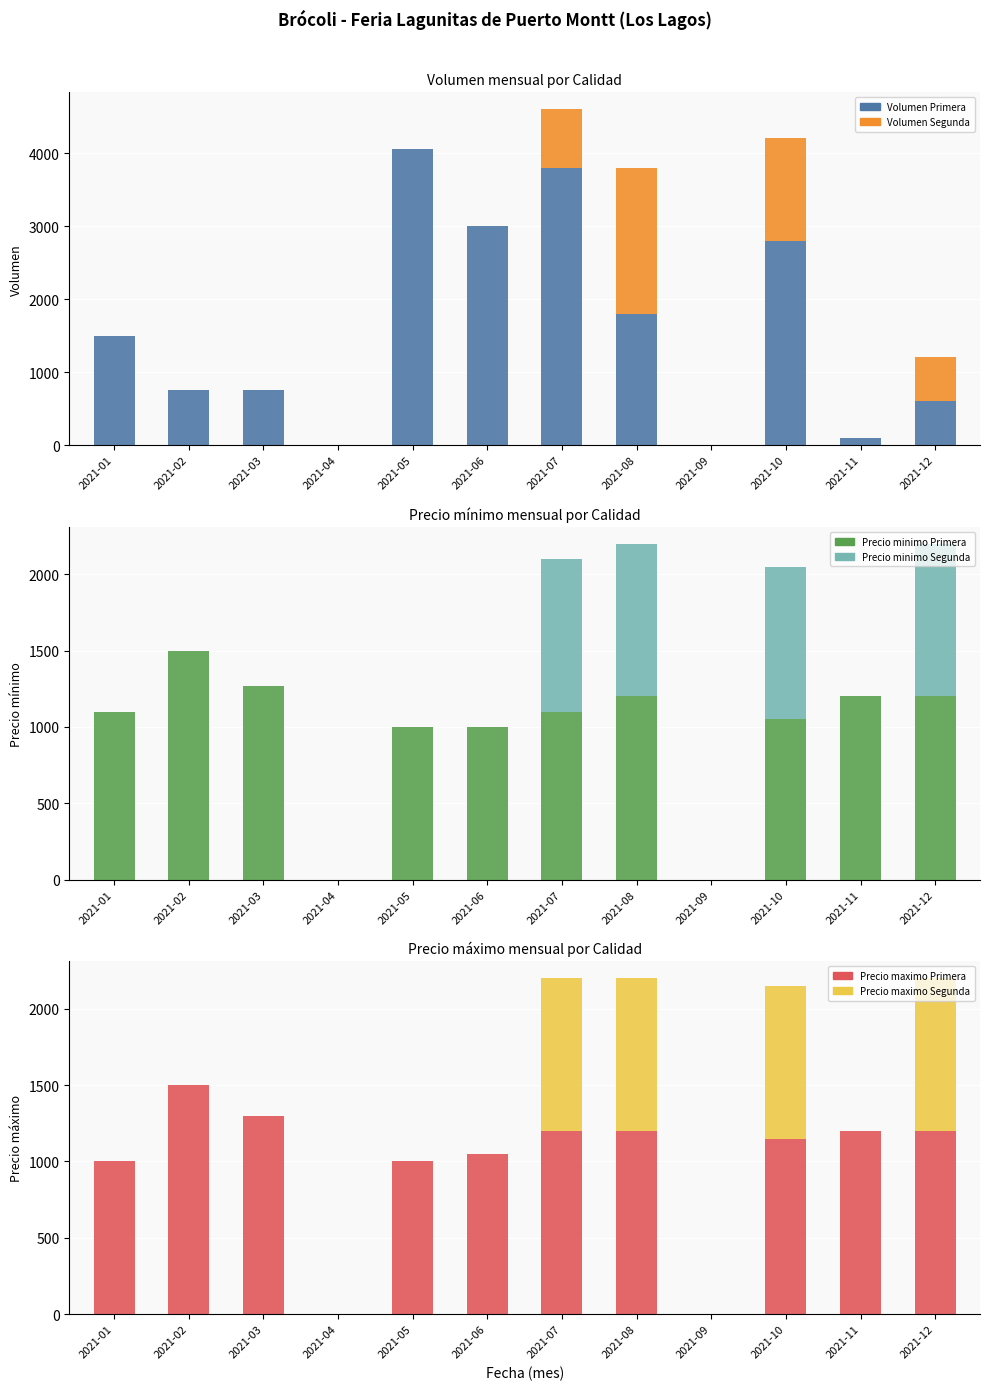

Reading right to left, what are all the values shown in this chart?

Volumen Primera: 2021-12=600	2021-11=100	2021-10=2800	2021-09=0	2021-08=1800	2021-07=3800	2021-06=3000	2021-05=4050	2021-04=0	2021-03=750	2021-02=750	2021-01=1500
Volumen Segunda: 2021-12=600	2021-11=0	2021-10=1400	2021-09=0	2021-08=2000	2021-07=800	2021-06=0	2021-05=0	2021-04=0	2021-03=0	2021-02=0	2021-01=0
Precio minimo Primera: 2021-12=1200	2021-11=1200	2021-10=1050	2021-09=0	2021-08=1200	2021-07=1100	2021-06=1000	2021-05=1000	2021-04=0	2021-03=1267	2021-02=1500	2021-01=1100
Precio minimo Segunda: 2021-12=1000	2021-11=0	2021-10=1000	2021-09=0	2021-08=1000	2021-07=1000	2021-06=0	2021-05=0	2021-04=0	2021-03=0	2021-02=0	2021-01=0
Precio maximo Primera: 2021-12=1200	2021-11=1200	2021-10=1150	2021-09=0	2021-08=1200	2021-07=1200	2021-06=1050	2021-05=1000	2021-04=0	2021-03=1300	2021-02=1500	2021-01=1000
Precio maximo Segunda: 2021-12=1000	2021-11=0	2021-10=1000	2021-09=0	2021-08=1000	2021-07=1000	2021-06=0	2021-05=0	2021-04=0	2021-03=0	2021-02=0	2021-01=0